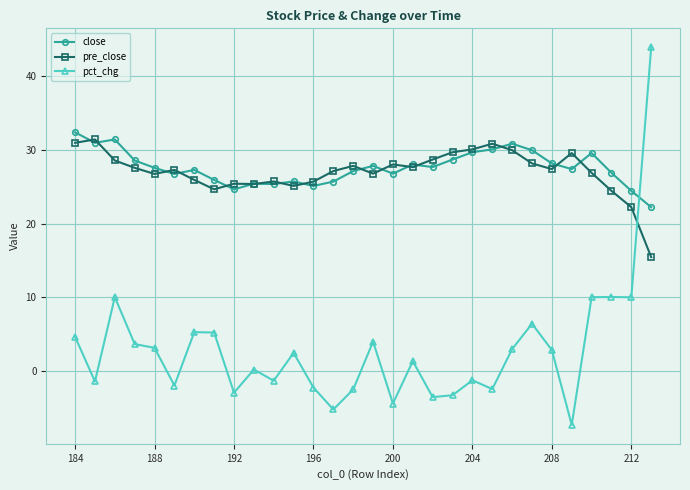

Which series has the largest range (max minus min)?

pct_chg